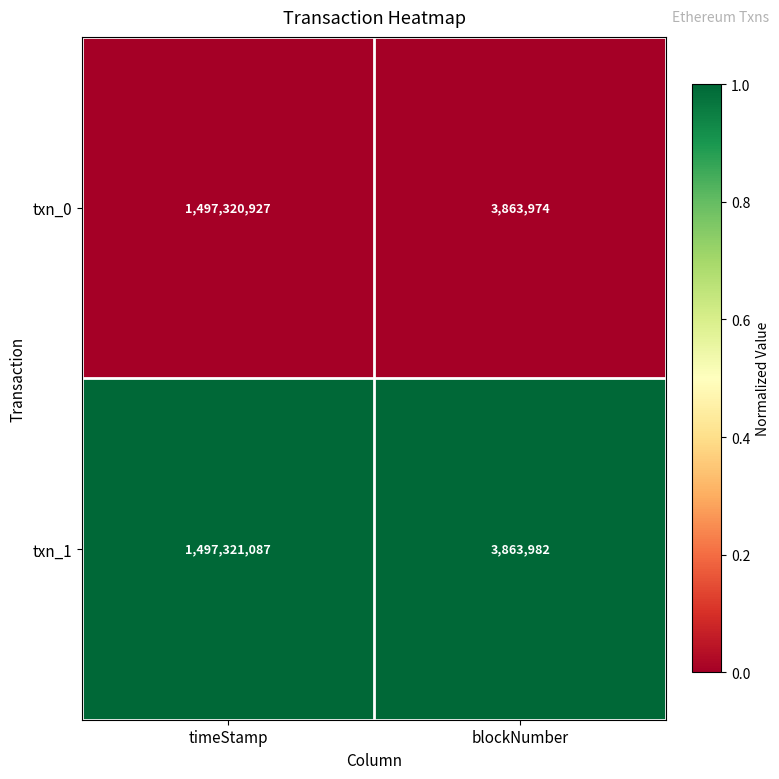

Reading right to left, what are all the values shown in this chart?

txn_0: 3863974	1497320927
txn_1: 3863982	1497321087